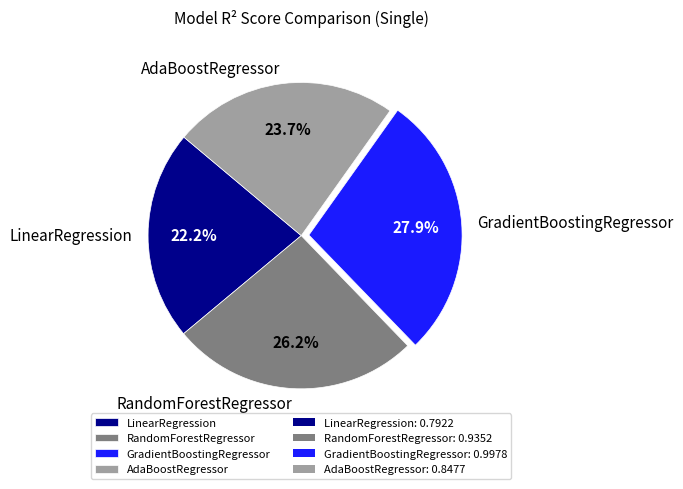

What is the smallest slice in the pie chart?

LinearRegression